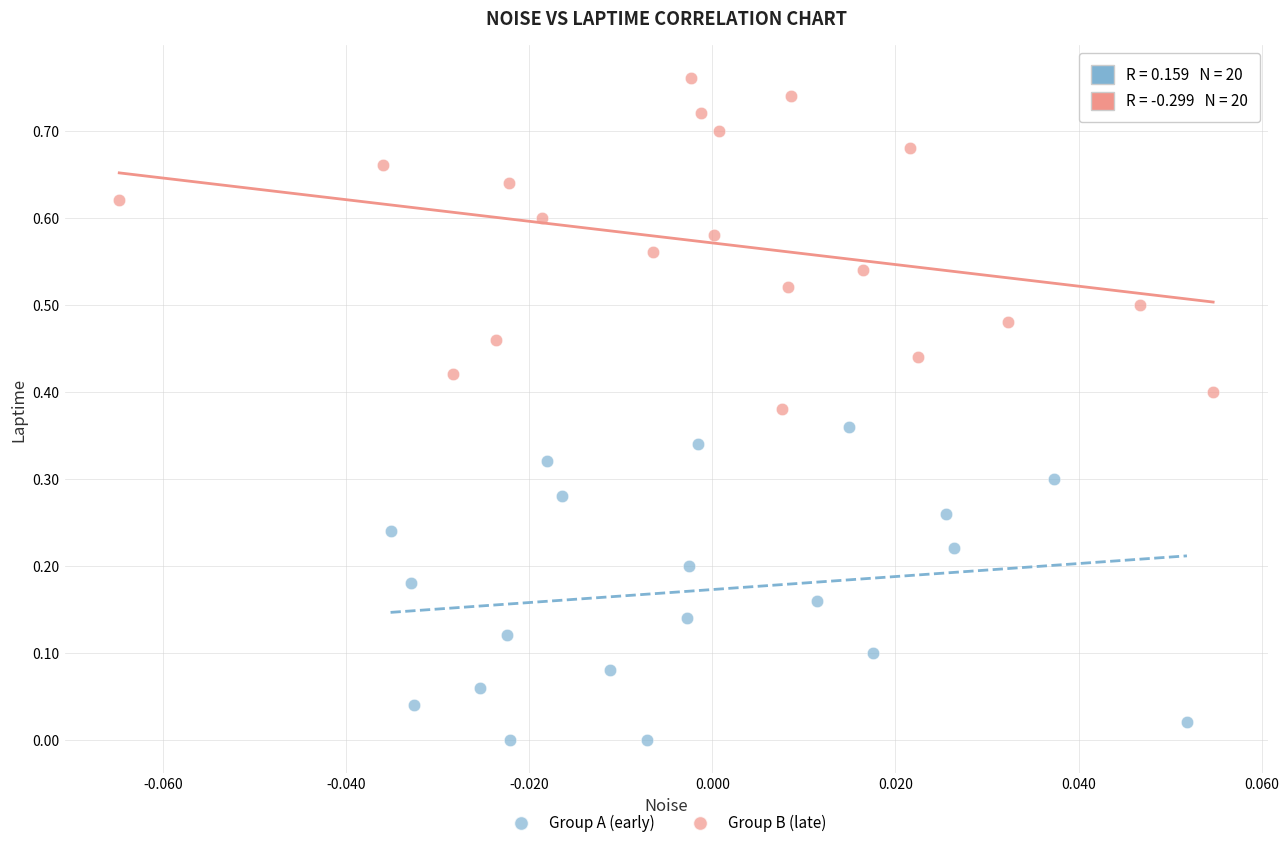

Which series contains the highest Y value?

Group B (late)